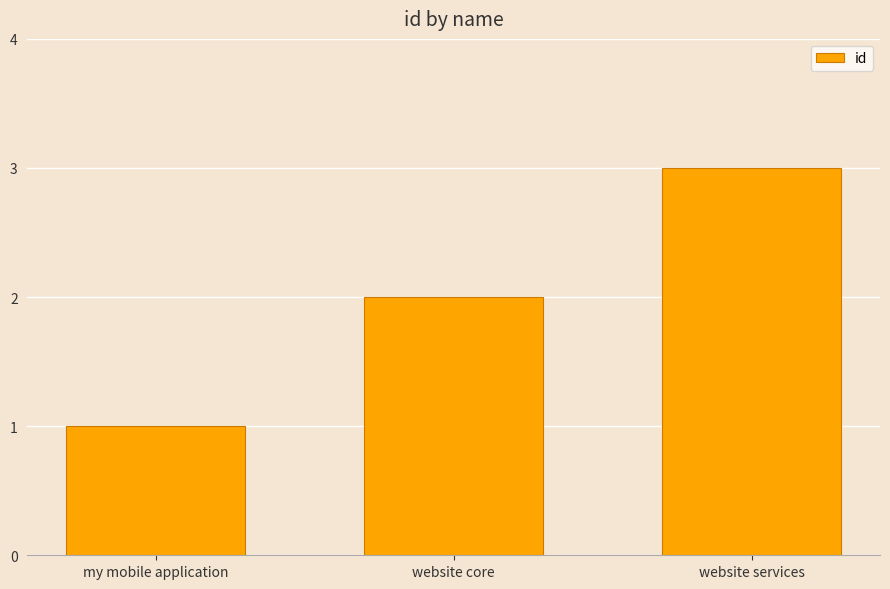

Reading left to right, transcribe all the data shown in this chart.

my mobile application=1	website core=2	website services=3